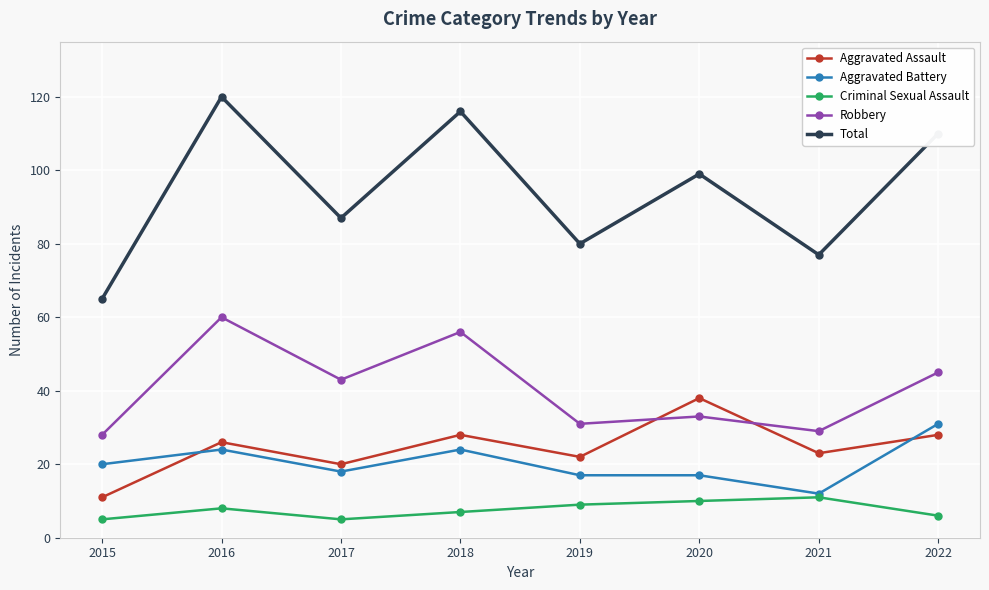

Where is Aggravated Assault nearest to the value 24?

2021